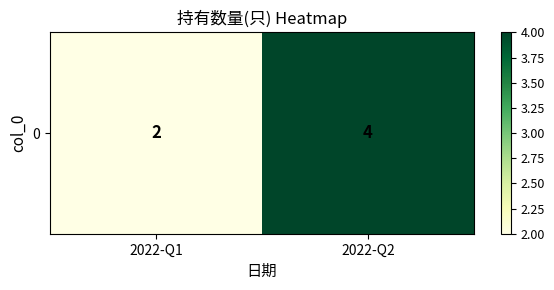

Where is the data nearest to the value 3?

2022-Q1